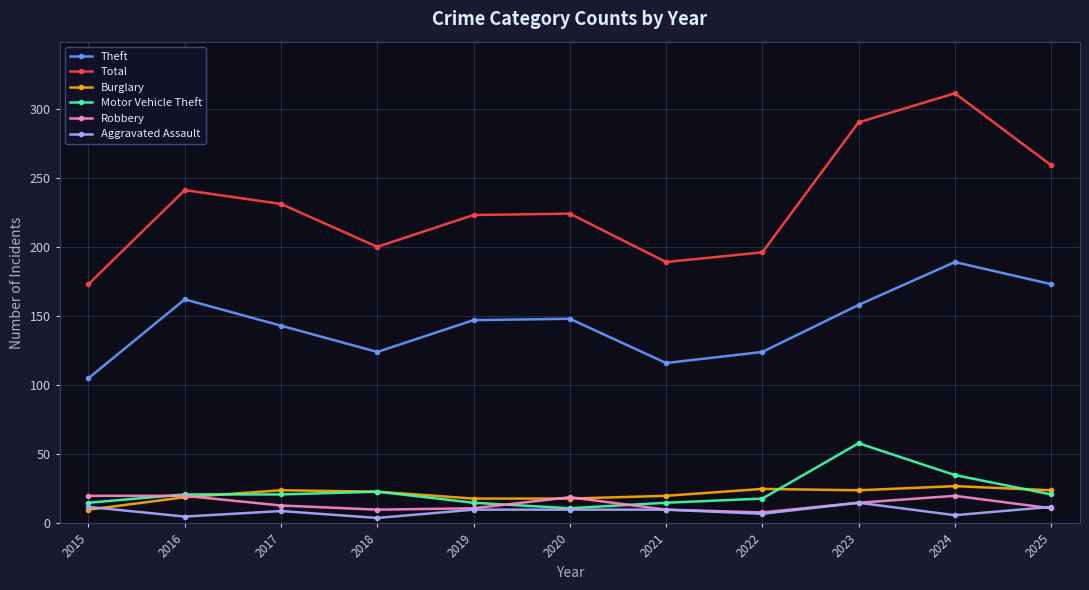

How many interior local valleys does the Theft series have?

2